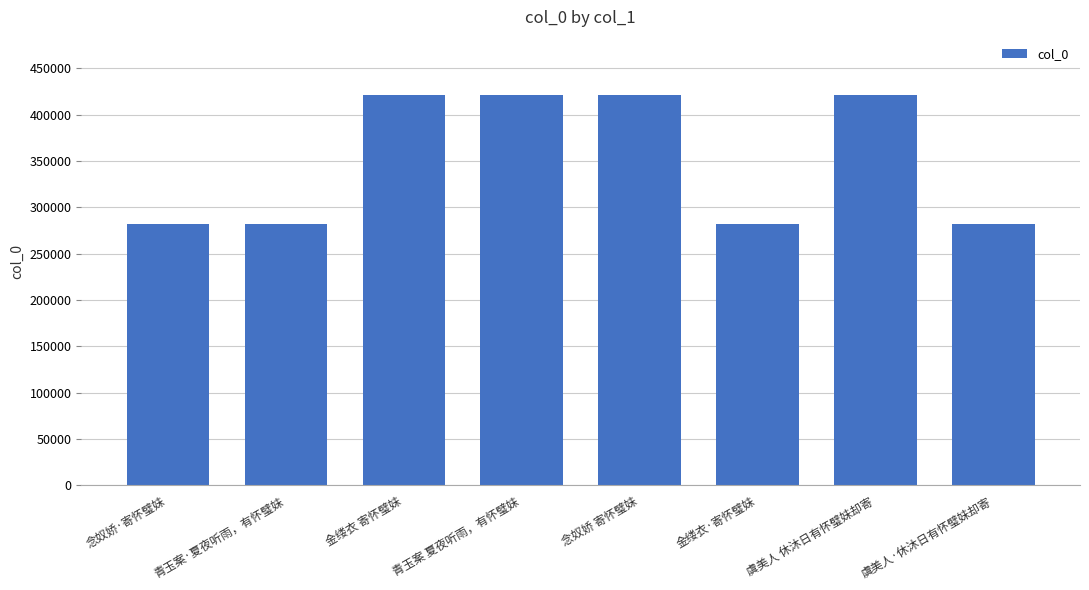

What is the maximum value shown in the chart?

420977